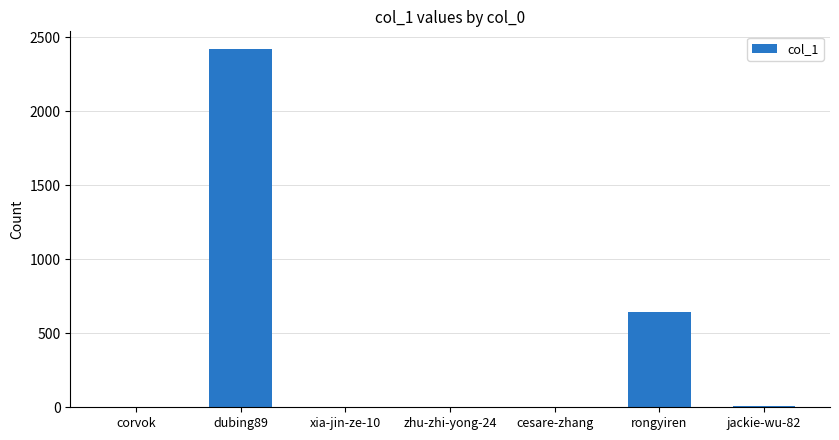

The value at corvok is 1. True or false?

True